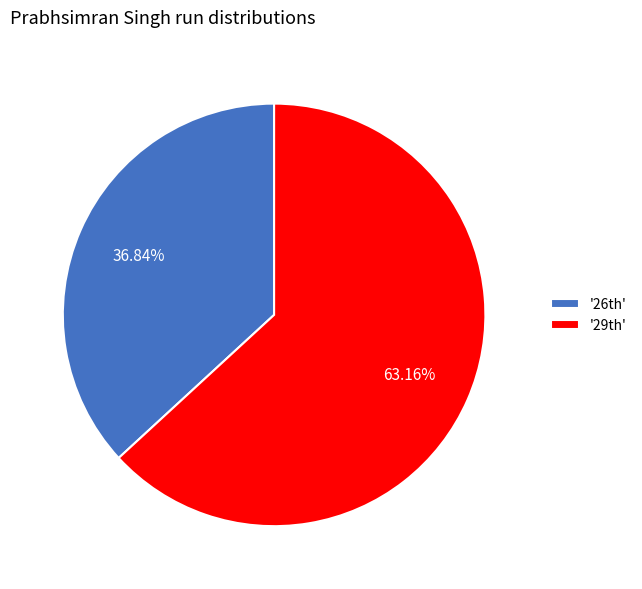

What is the smallest slice in the pie chart?

'26th'